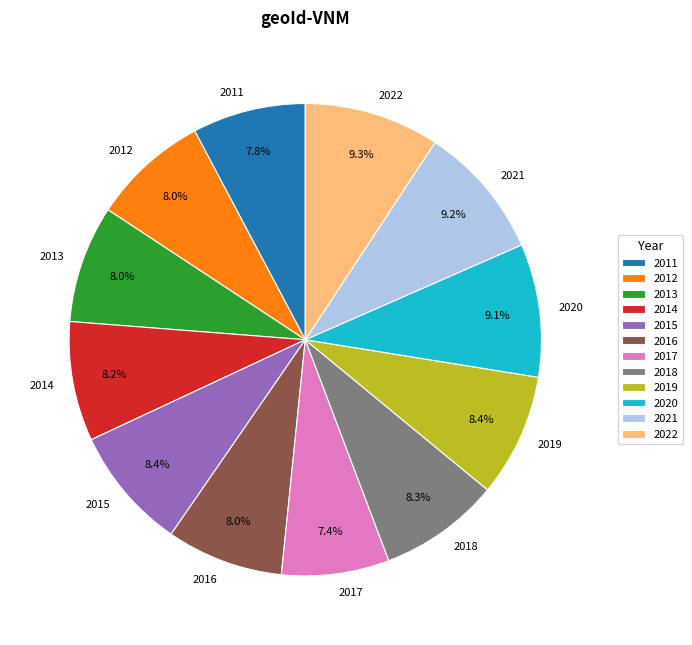

Is it true that 2021 is 20% of the pie?

False